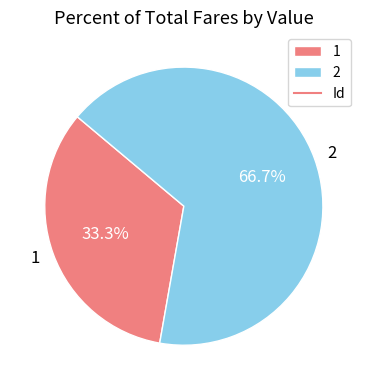

To the nearest percent, what is the average slice percentage?

50%